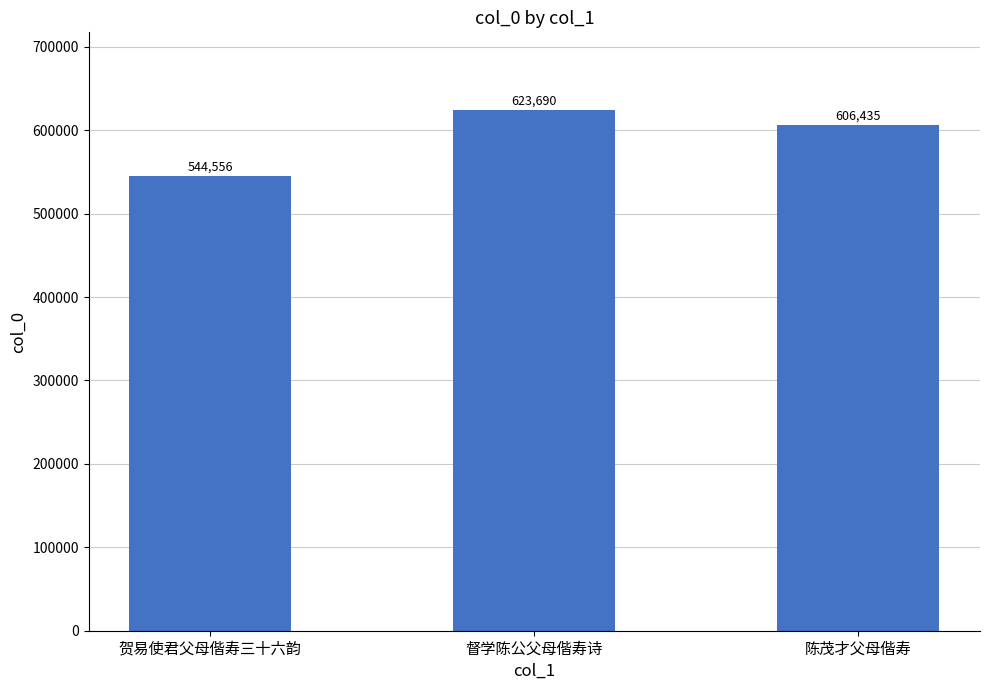

What is the average value?

591560